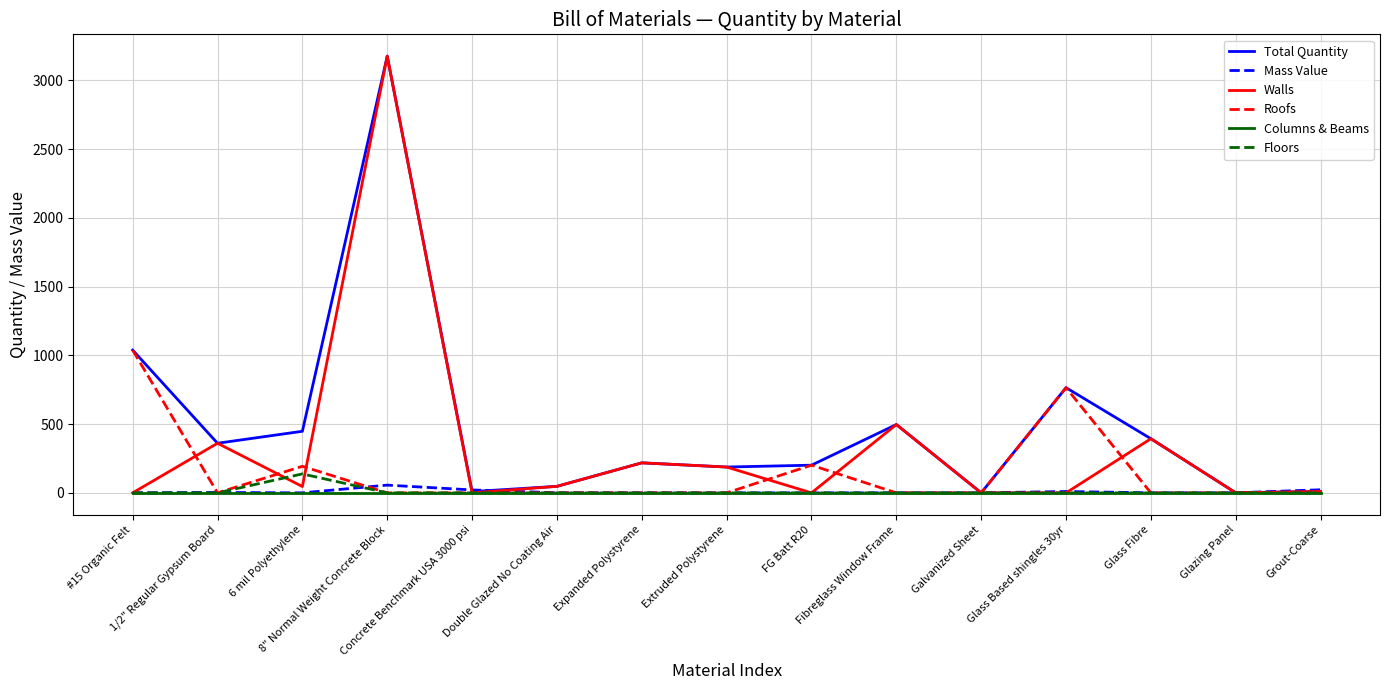

True or false: Roofs has a value of 0.0 at Grout-Coarse.

True